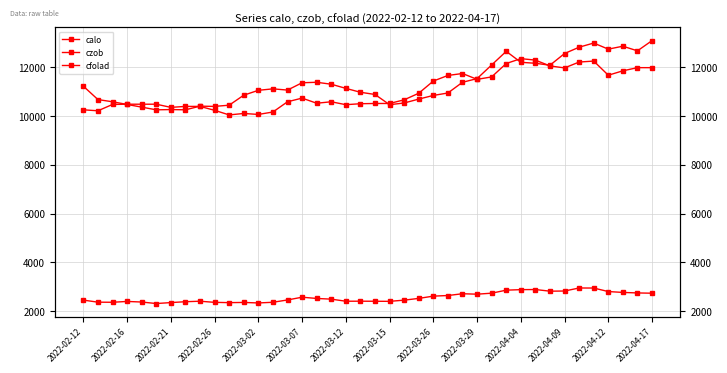

The cfolad series shows 8469 at 34. True or false?

False